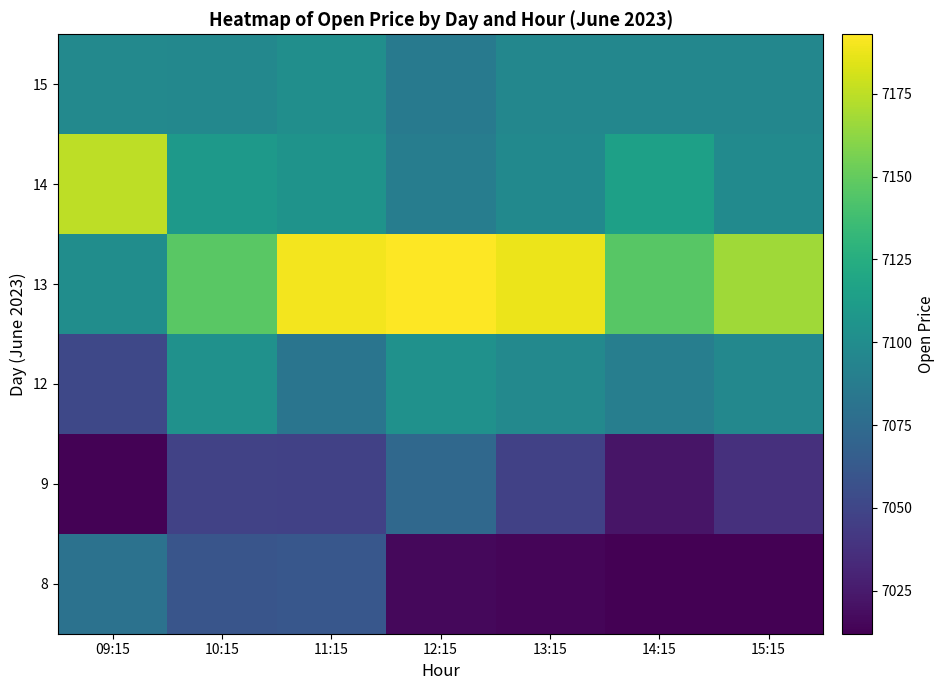

Reading left to right, list all the values displayed in this chart.

8: 09:15=7080.1	10:15=7059.8	11:15=7061.0	12:15=7016.0	13:15=7014.2	14:15=7012.7	15:15=7012.0
9: 09:15=7012.8	10:15=7048.0	11:15=7047.0	12:15=7073.0	13:15=7047.0	14:15=7022.5	15:15=7037.0
12: 09:15=7051.0	10:15=7103.5	11:15=7082.0	12:15=7103.2	13:15=7097.0	14:15=7089.1	15:15=7096.1
13: 09:15=7101.0	10:15=7147.0	11:15=7189.9	12:15=7193.0	13:15=7187.6	14:15=7146.1	15:15=7167.1
14: 09:15=7175.0	10:15=7109.5	11:15=7105.0	12:15=7089.0	13:15=7098.0	14:15=7115.1	15:15=7099.0
15: 09:15=7096.9	10:15=7096.6	11:15=7101.1	12:15=7086.8	13:15=7096.1	14:15=7096.1	15:15=7096.1